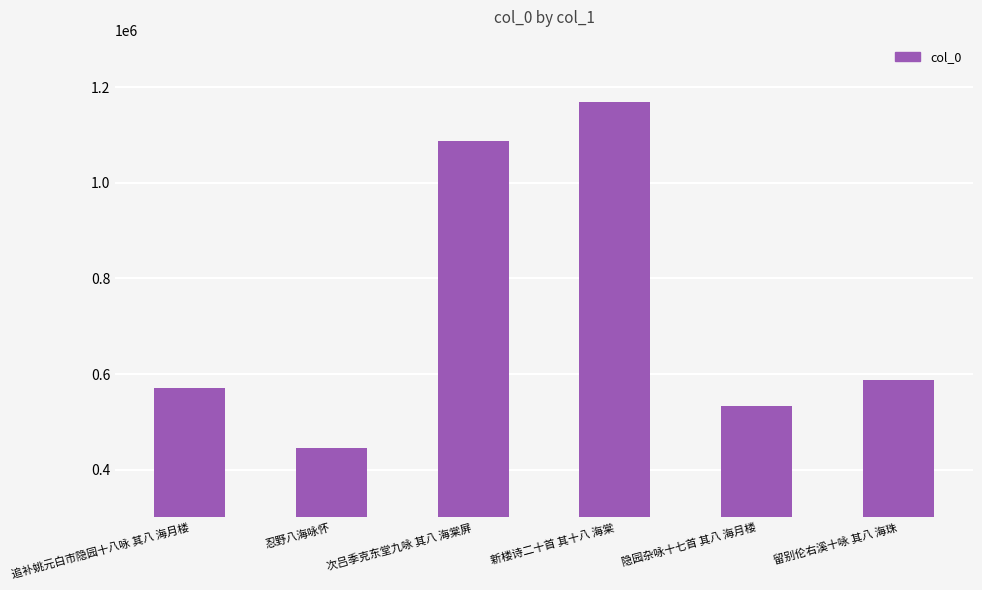

The value at 新楼诗二十首 其十八 海棠 is 1169225. True or false?

True